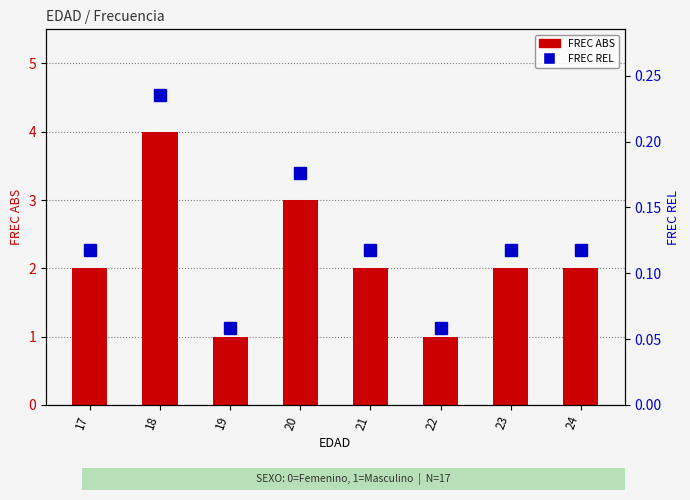

Between 20 and 23, which series saw the biggest shift?

FREC ABS